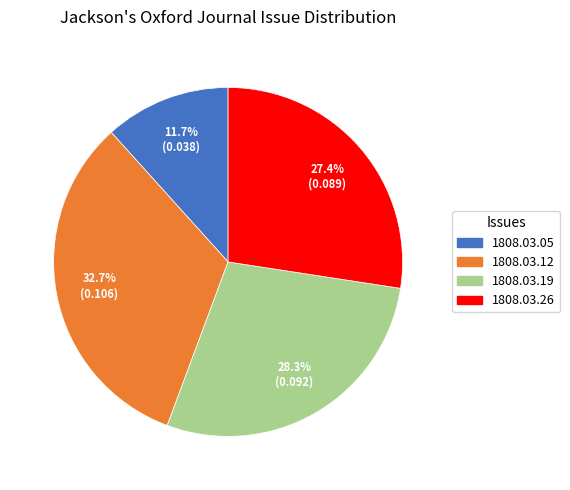

Do 1808.03.12 and 1808.03.26 together represent more than half of the pie?

Yes